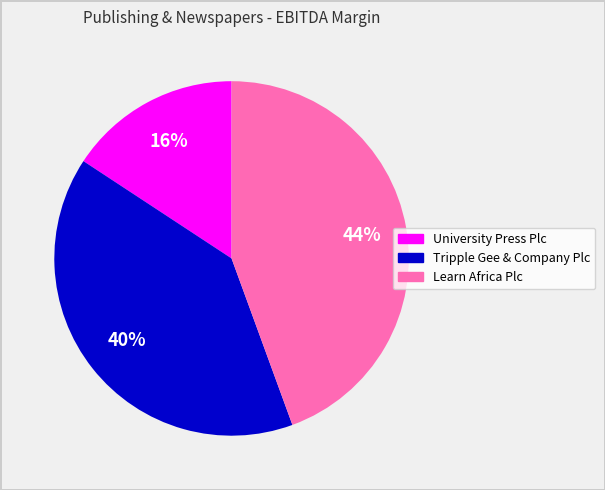

Do Learn Africa Plc and Tripple Gee & Company Plc together represent more than half of the pie?

Yes